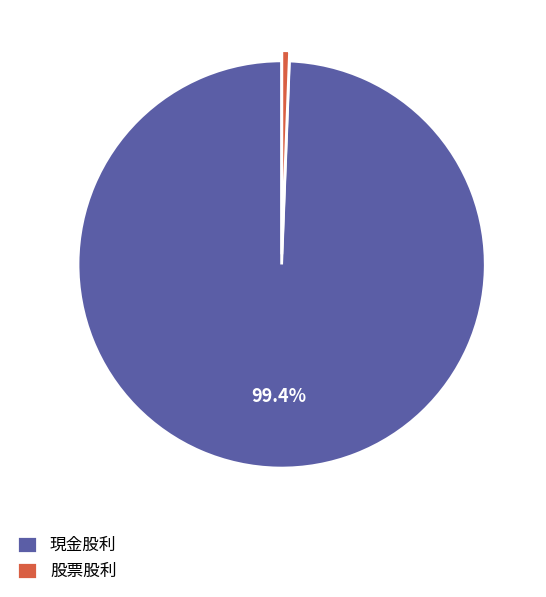

Rank the categories by value from lowest to highest.

股票股利, 現金股利